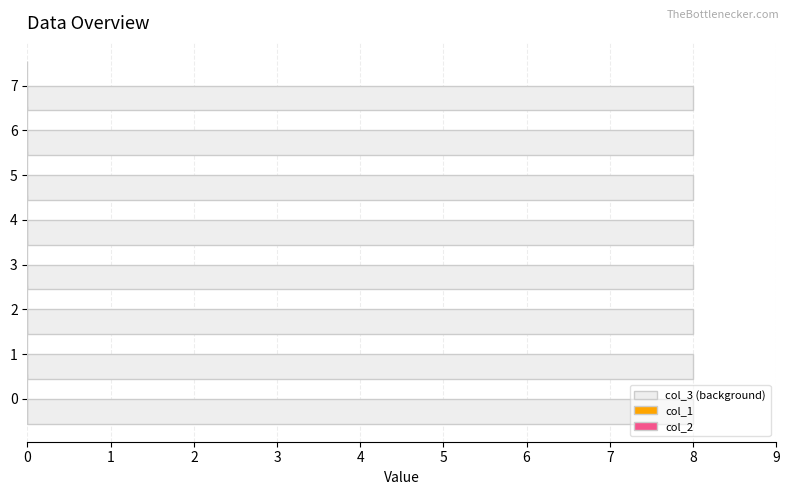

What are all the series names shown in the legend?

col_1, col_2, col_3